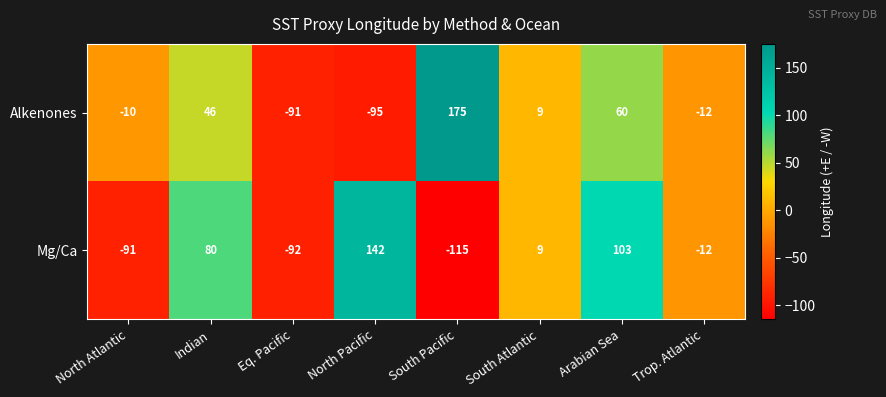

Reading left to right, extract all data points from this chart.

Alkenones: North Atlantic=-10	Indian=46	Eq. Pacific=-91	North Pacific=-95	South Pacific=175	South Atlantic=9	Arabian Sea=60	Trop. Atlantic=-12
Mg/Ca: North Atlantic=-91	Indian=80	Eq. Pacific=-92	North Pacific=142	South Pacific=-115	South Atlantic=9	Arabian Sea=103	Trop. Atlantic=-12